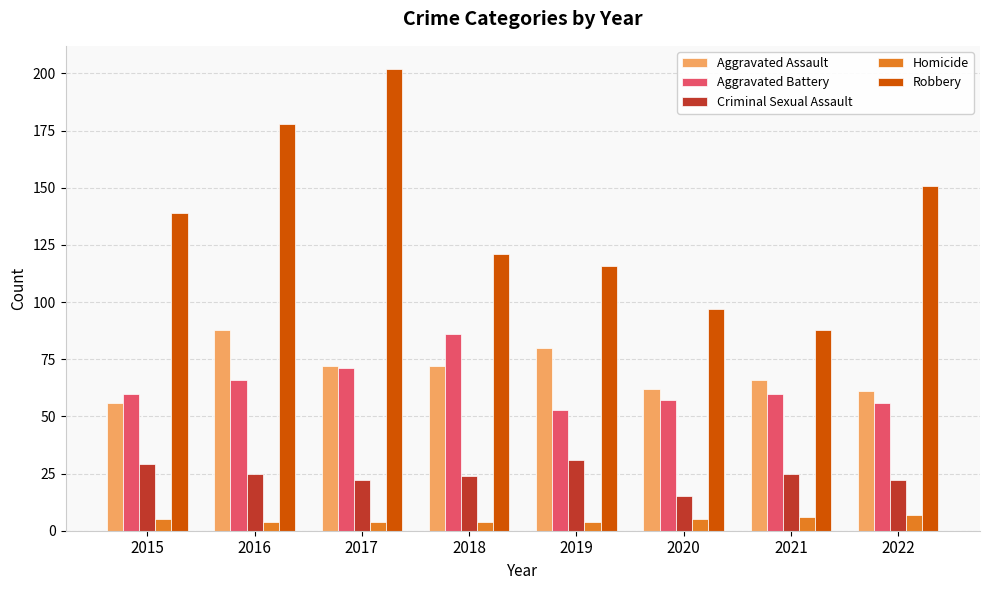

What is the value of the Aggravated Battery bar at the 5th from the left?

53